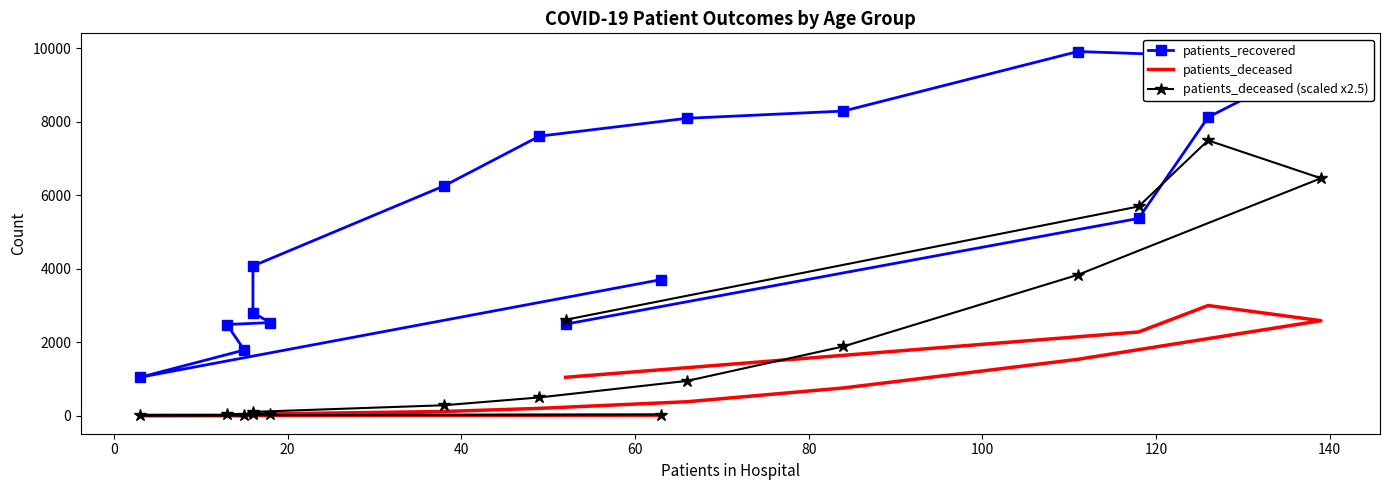

After their last crossing, which series has the higher values: patients_deceased (scaled x2.5) or patients_recovered?

patients_deceased (scaled x2.5)